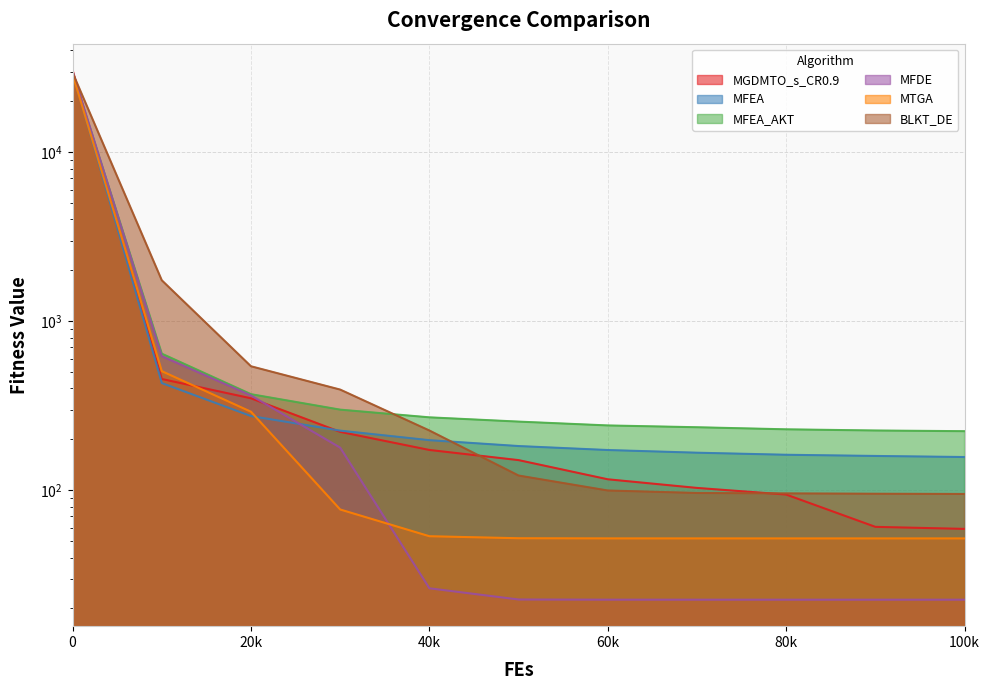

Where is BLKT_DE nearest to the value 14808?

10000